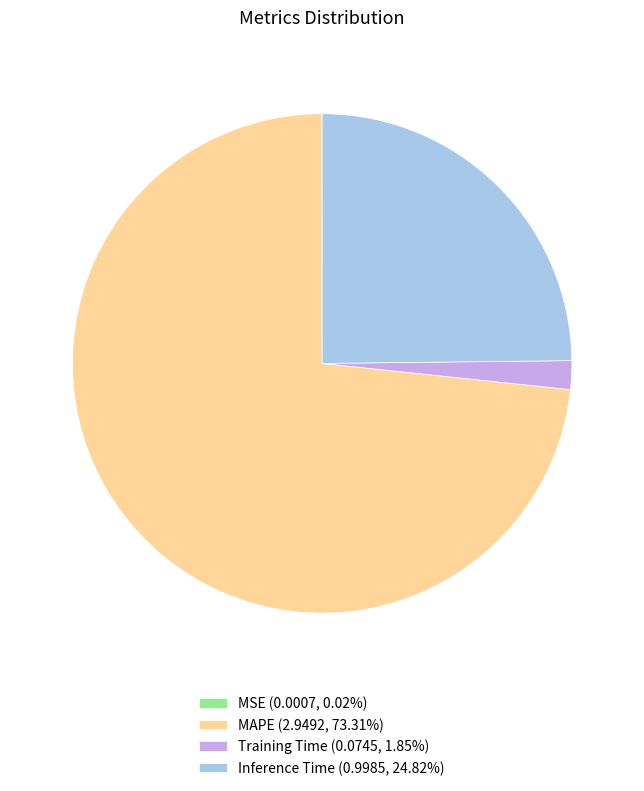

Do Training Time (0.0745, 1.85%) and MAPE (2.9492, 73.31%) together represent more than half of the pie?

Yes